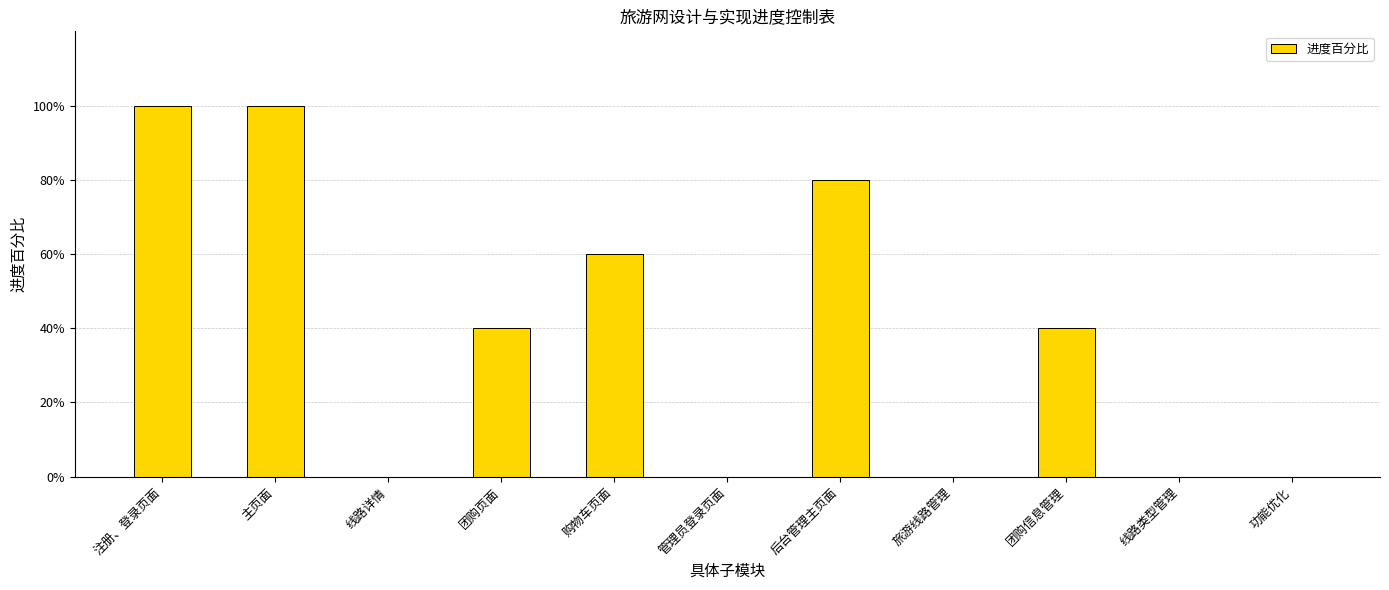

What is the label of the 7th bar from the right?

购物车页面